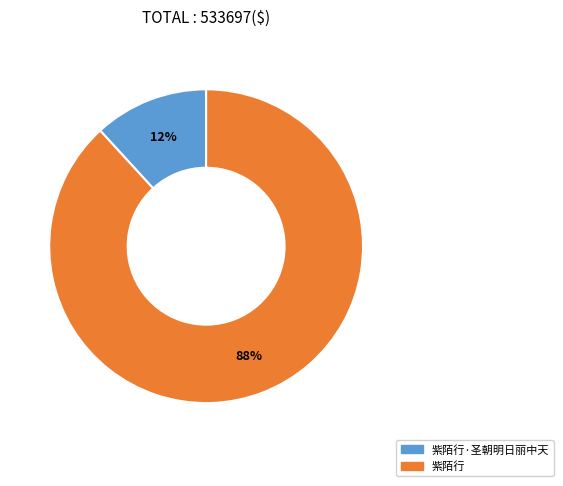

To the nearest percent, what is the average slice percentage?

50%